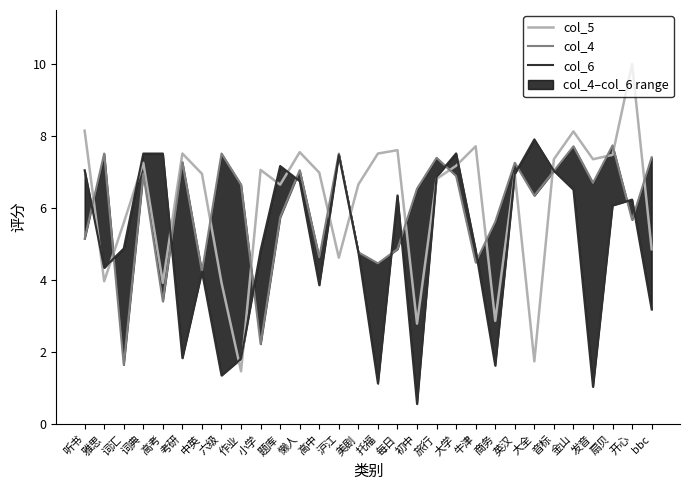

What is the label of the 3rd point from the left?

词汇